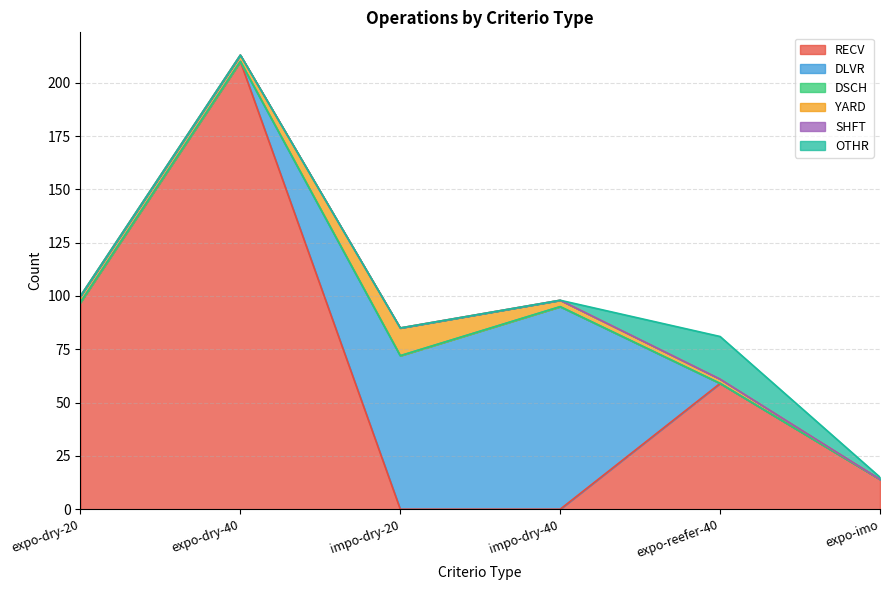

At how many categories does at least one series exceed 102?

1